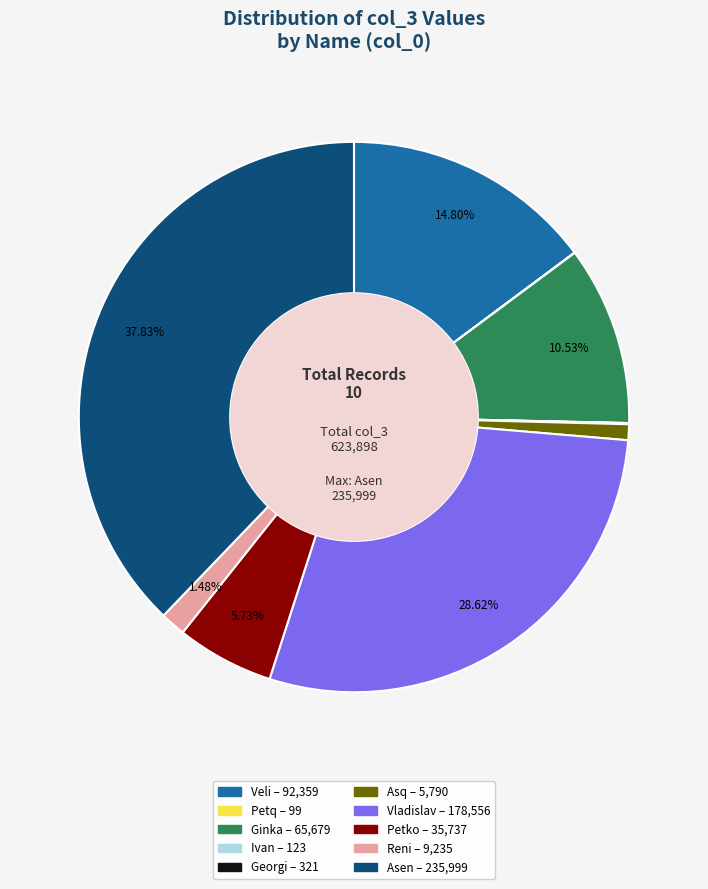

Approximately how many times larger is the value at Veli compared to Asq?

16.0